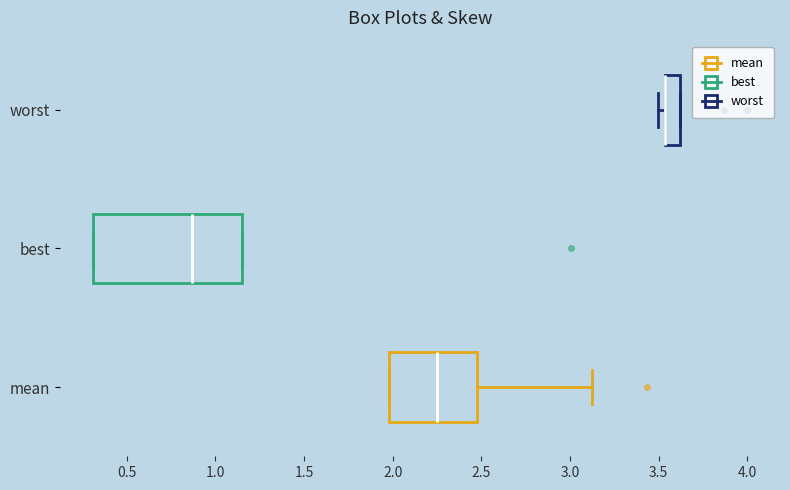

Which box is the widest, from its left edge to its right edge?

best